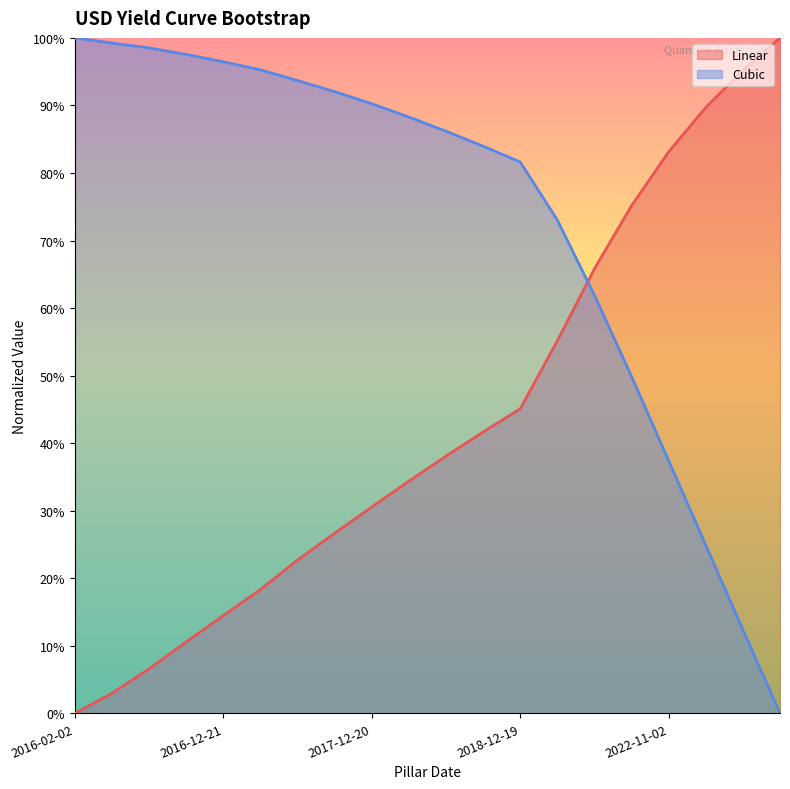

What are all the series names shown in the legend?

Linear, Cubic